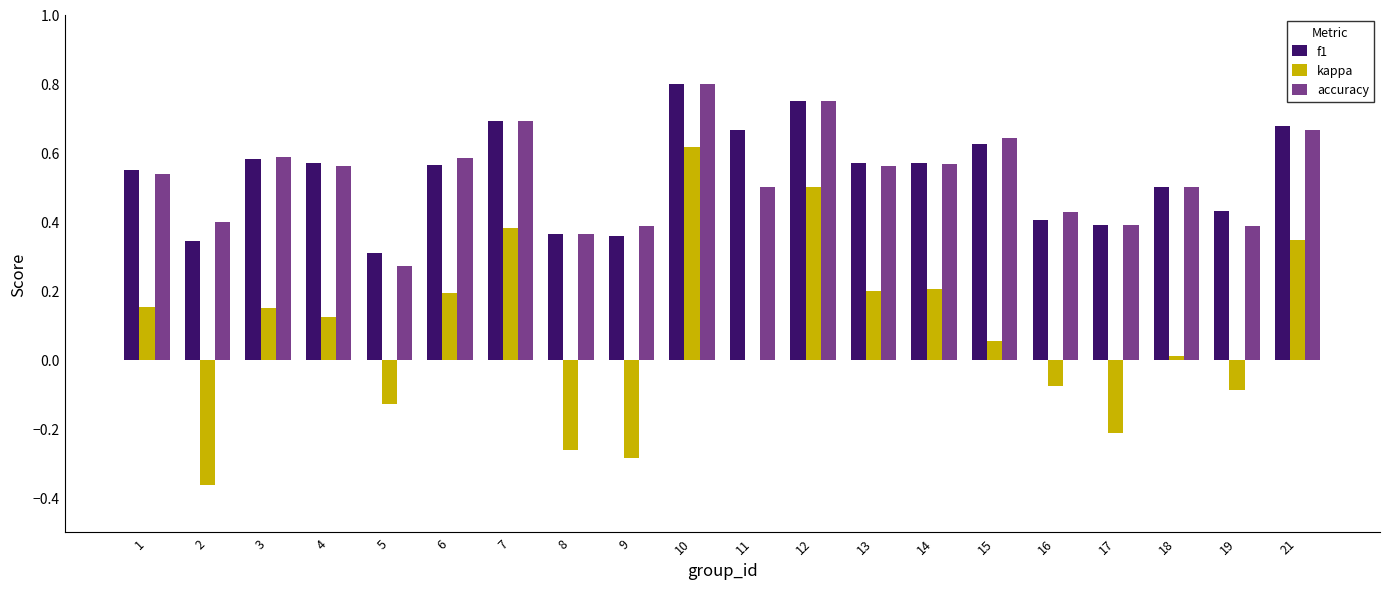

The f1 series shows 0.8 at 18. True or false?

False